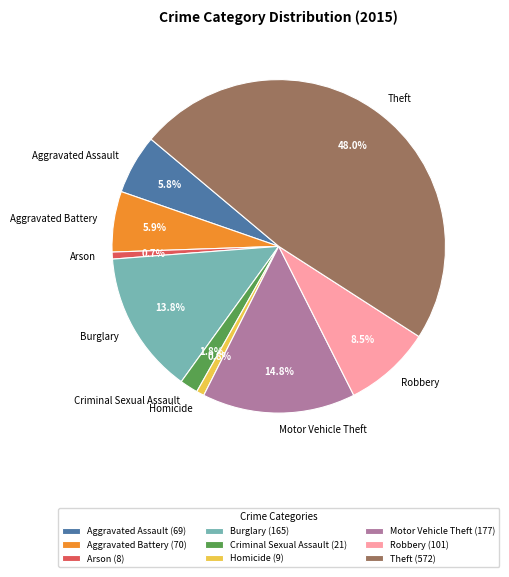

Does any single category account for the majority?

No